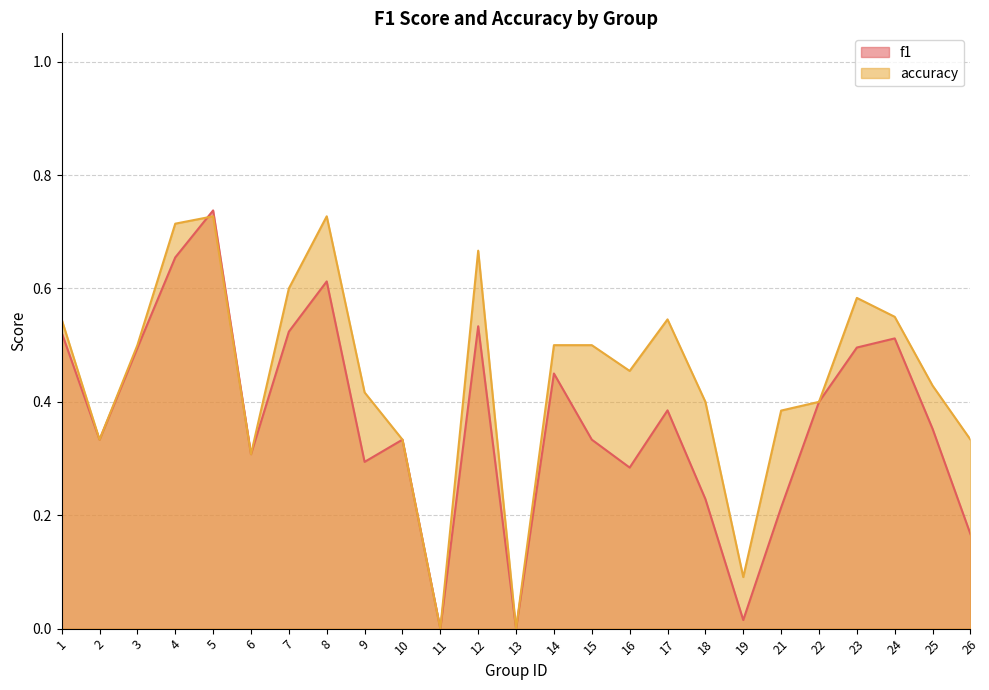

At 15, list the series in order from smallest to largest.

f1, accuracy